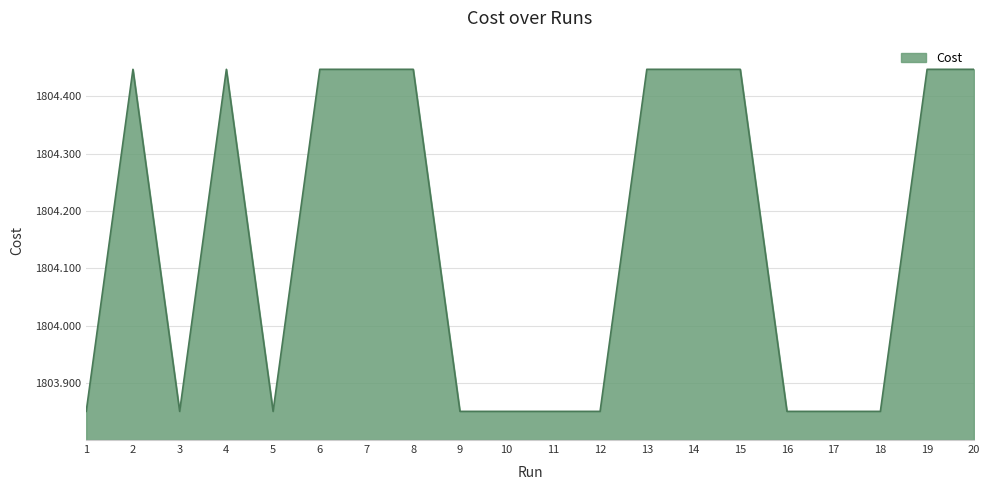

How many lines are shown in the chart?

1